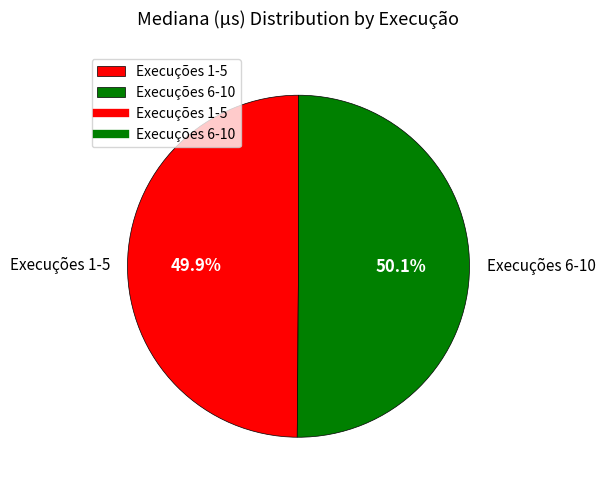

Is there any slice that represents more than half of the pie?

Yes